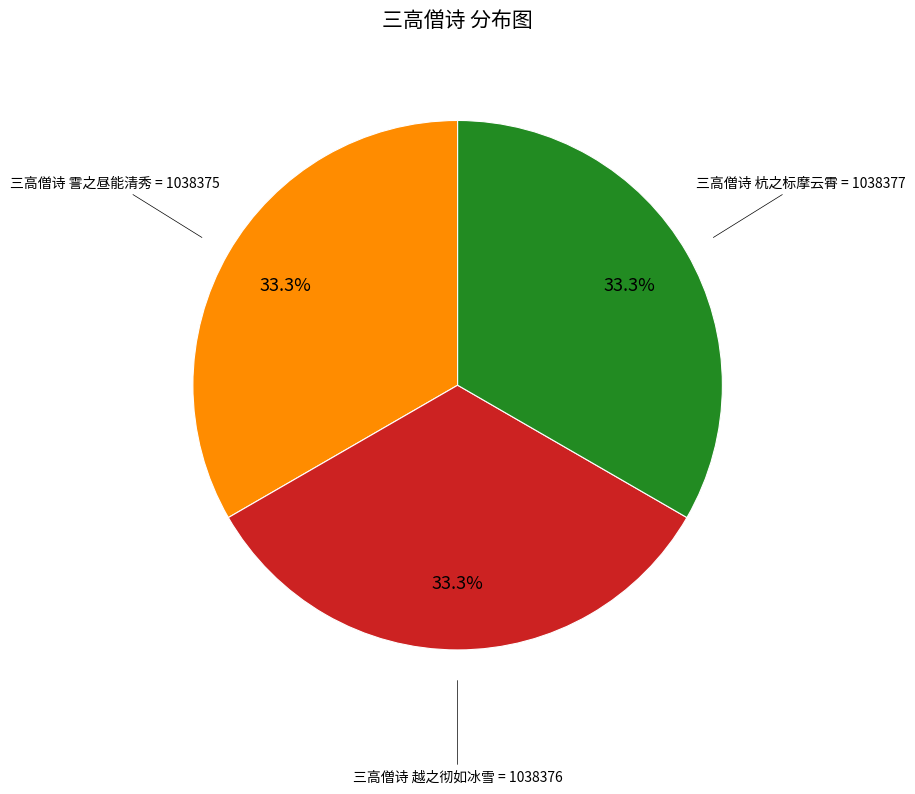

Is there a majority slice in this chart?

No